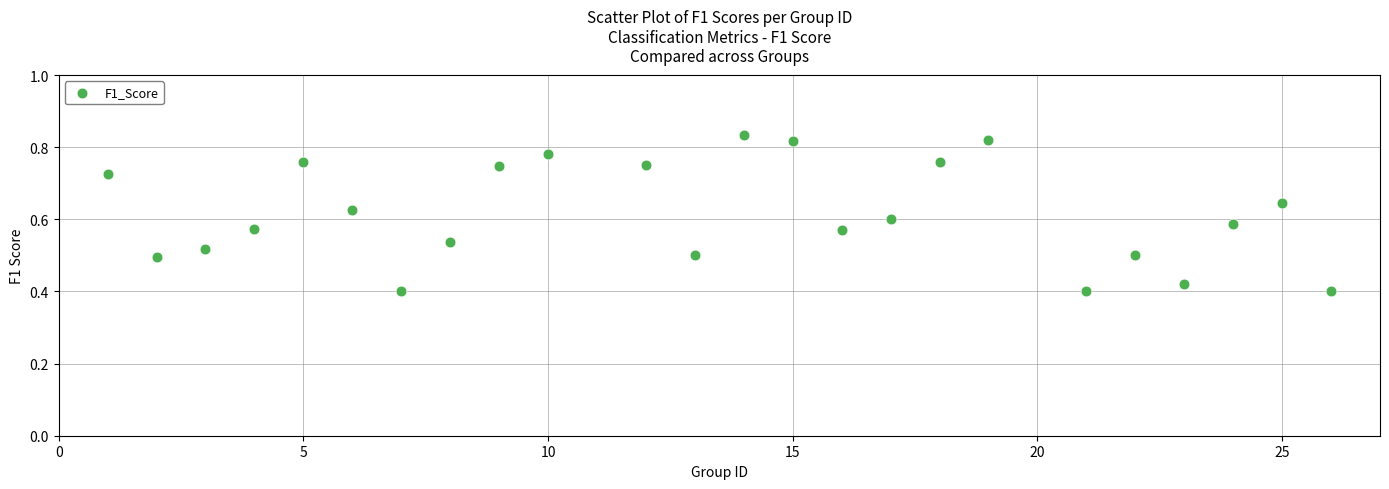

What is the range of X values (max minus min)?

25.0